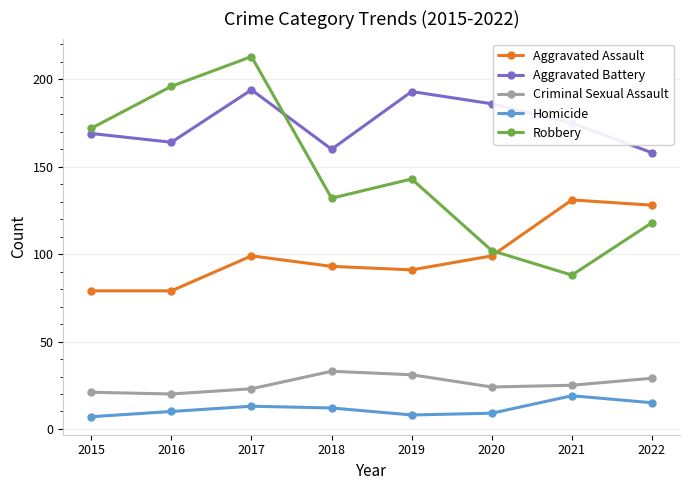

Read the Aggravated Assault value at 2016.

79